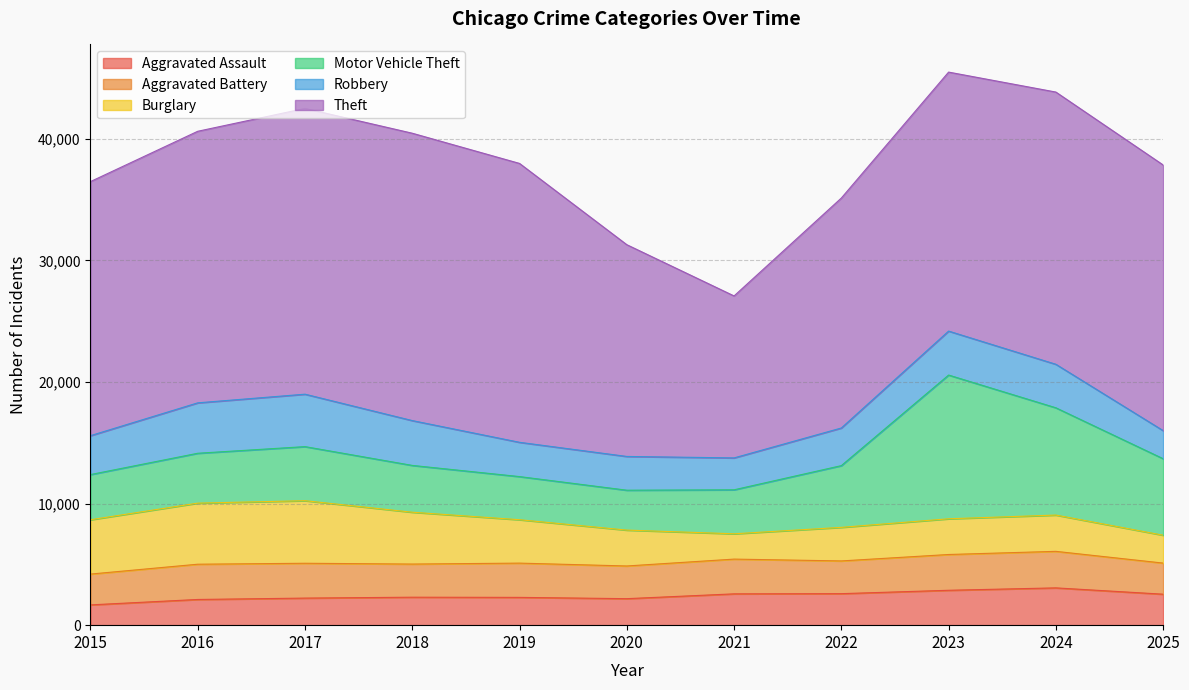

Where is the first local minimum for Theft?

2021